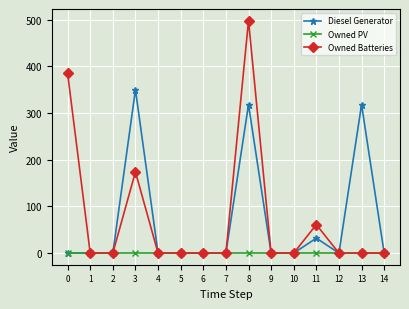

True or false: Owned Batteries has more than 1 interior local peaks.

True